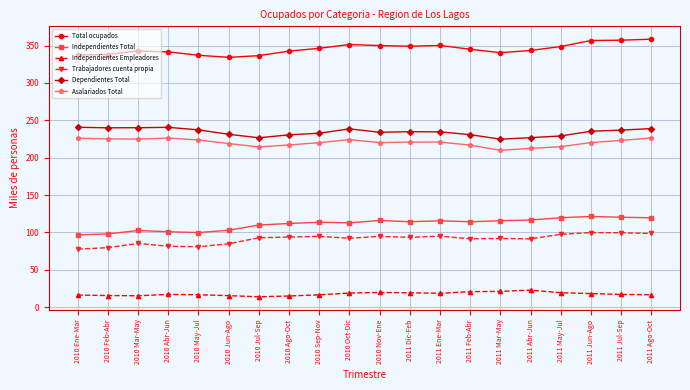

What is the difference between the maximum and second lowest values in the Dependientes Total series?

14.1